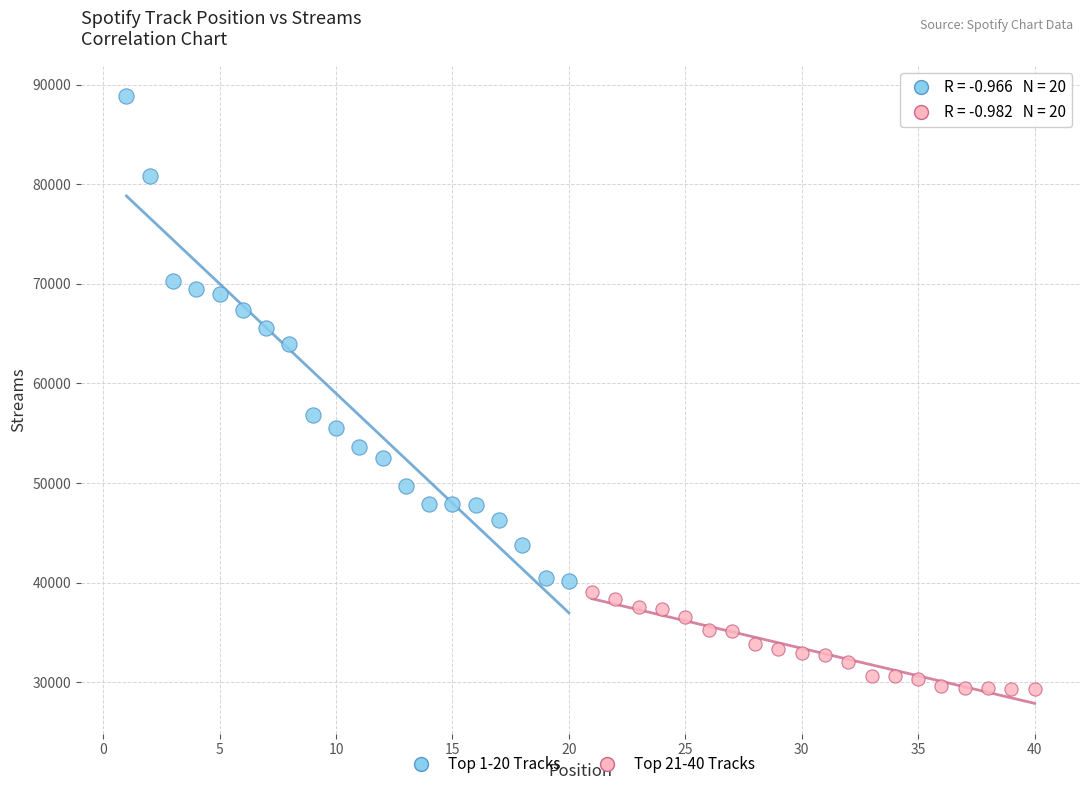

Which series contains the highest Y value?

Top 1-20 Tracks